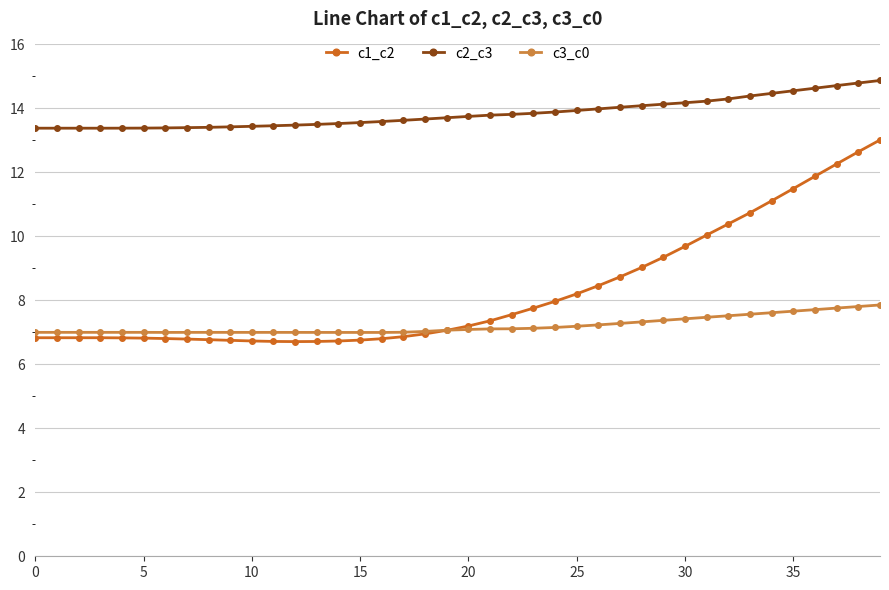

True or false: c2_c3 and c1_c2 cross at least once.

False